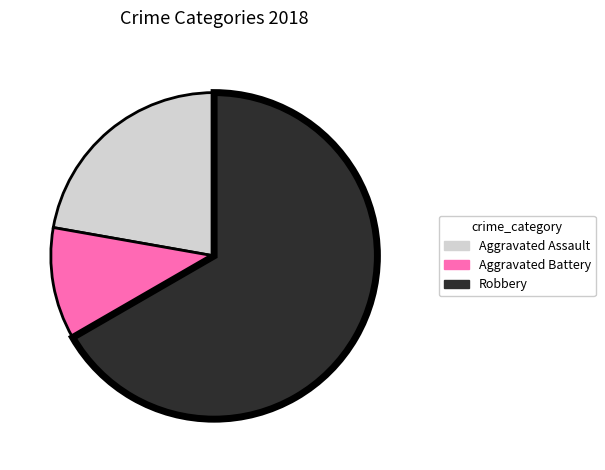

Is there any slice that represents more than half of the pie?

Yes